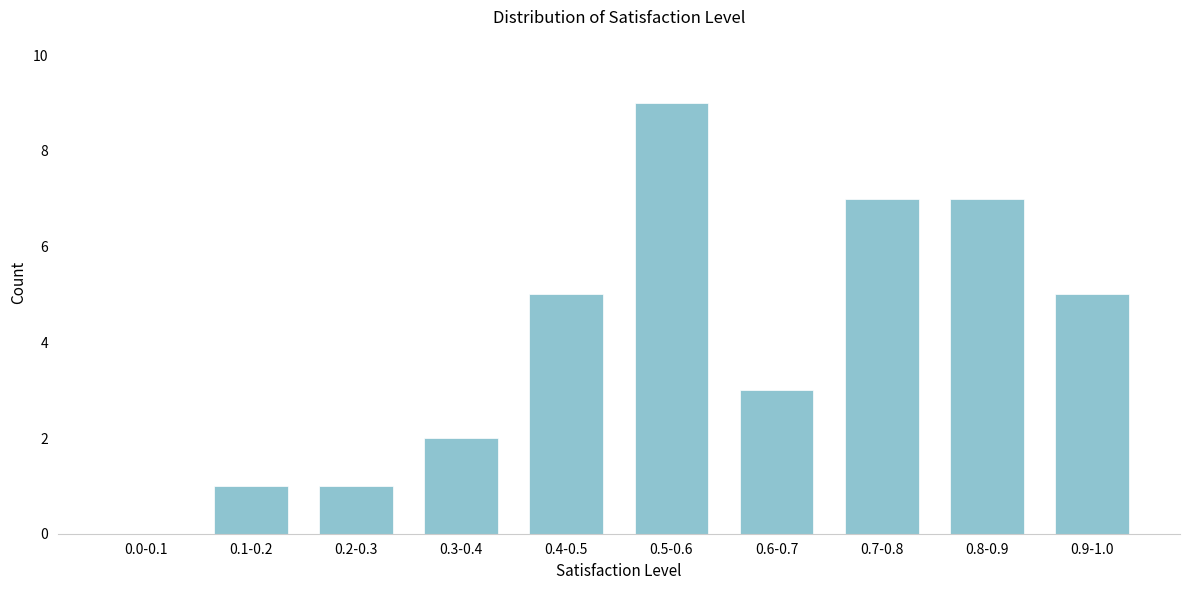

Reading left to right, transcribe all the data shown in this chart.

0.0-0.1=0	0.1-0.2=1	0.2-0.3=1	0.3-0.4=2	0.4-0.5=5	0.5-0.6=9	0.6-0.7=3	0.7-0.8=7	0.8-0.9=7	0.9-1.0=5